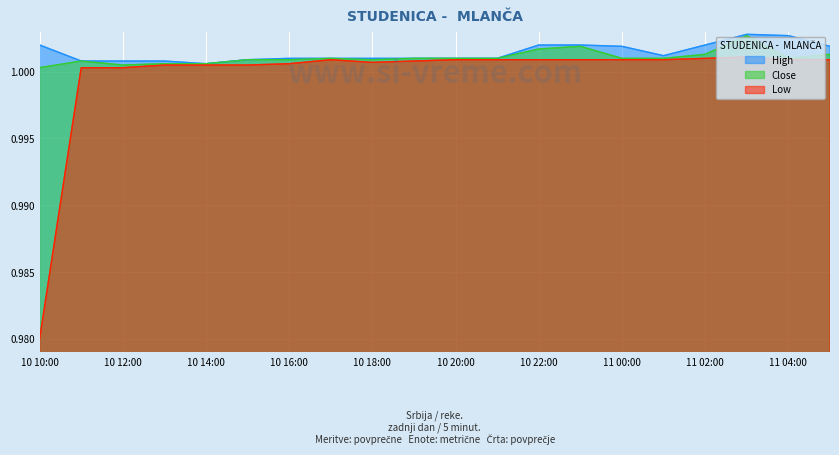

How many interior local valleys does the Low series have?

1